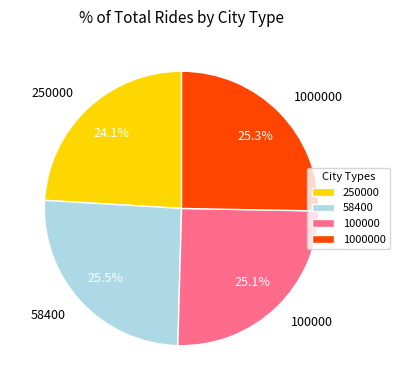

To the nearest percent, what is the difference between the 58400 and 250000 slice percentages?

1%